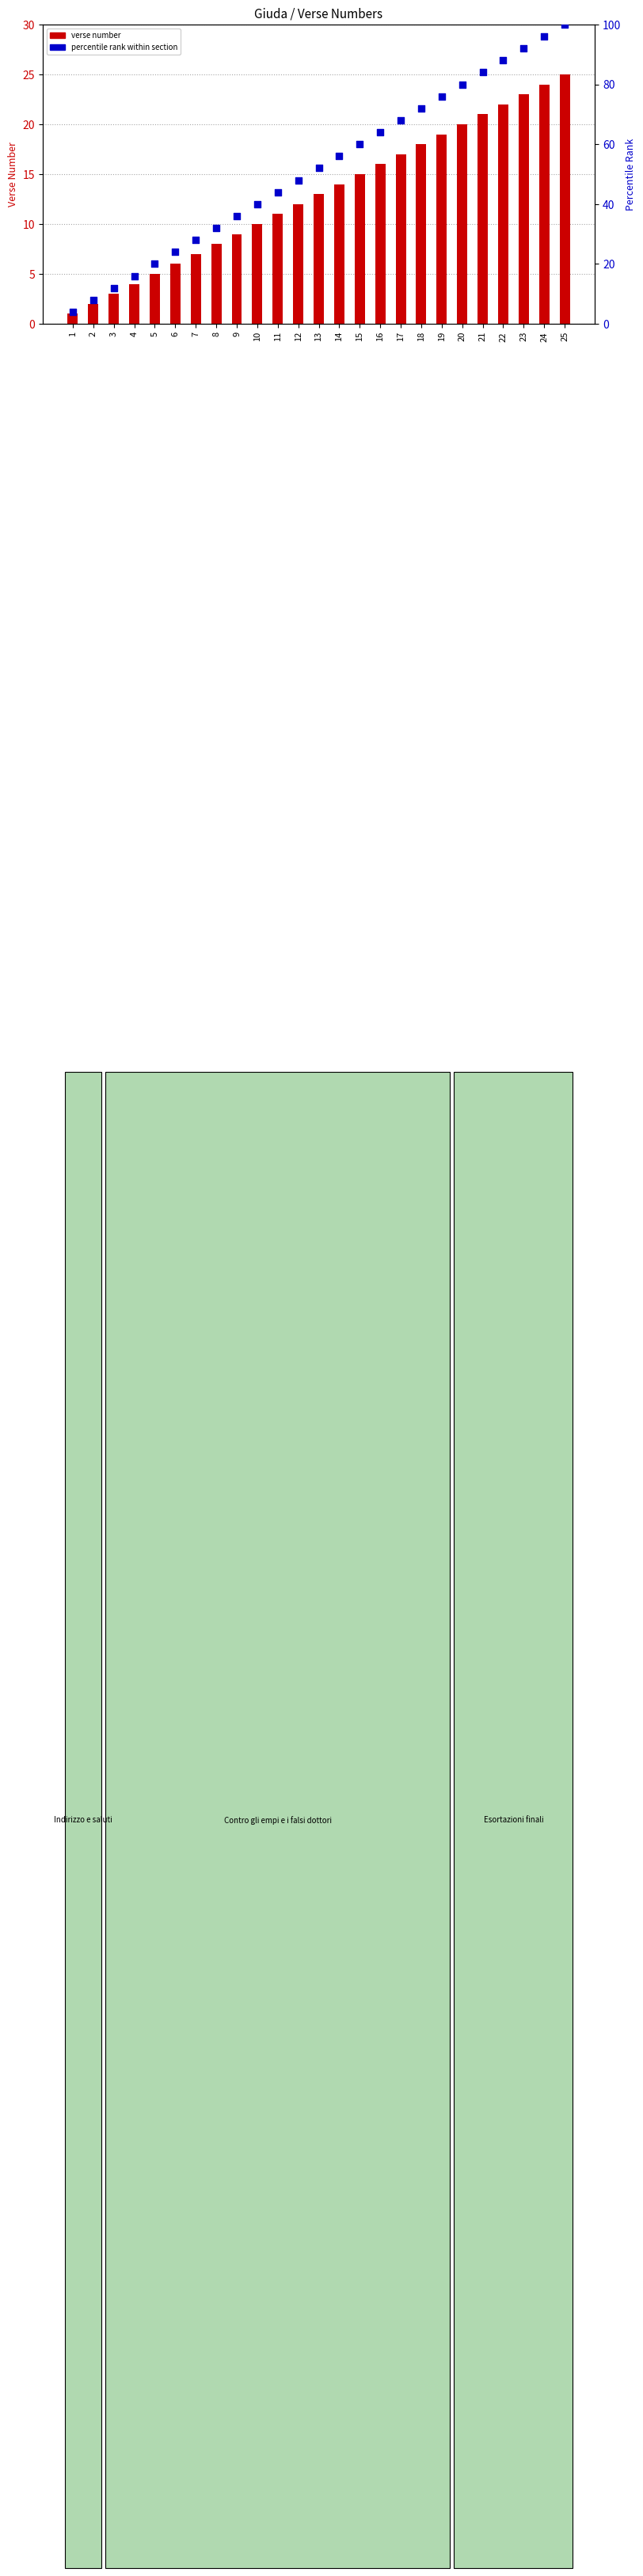

Which series has the largest Y range (max minus min)?

percentile rank within section